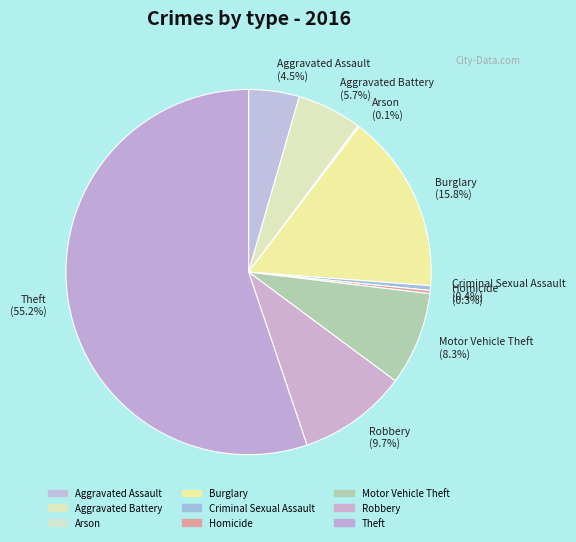

Which has a higher value, Robbery or Theft?

Theft